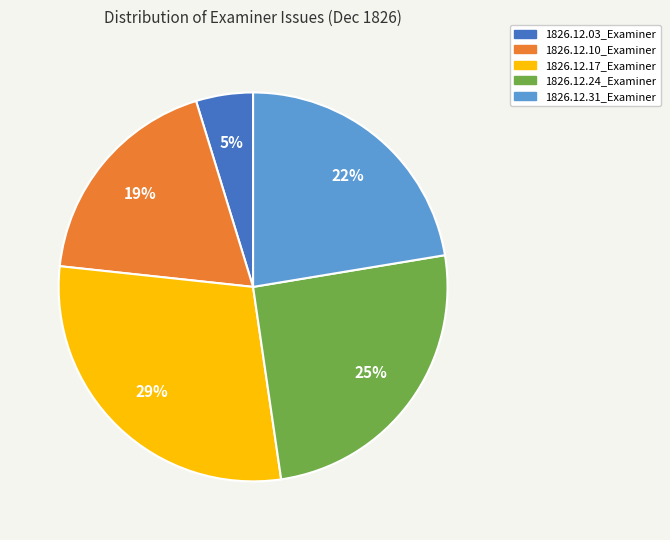

Which has a higher value, 1826.12.10_Examiner or 1826.12.17_Examiner?

1826.12.17_Examiner